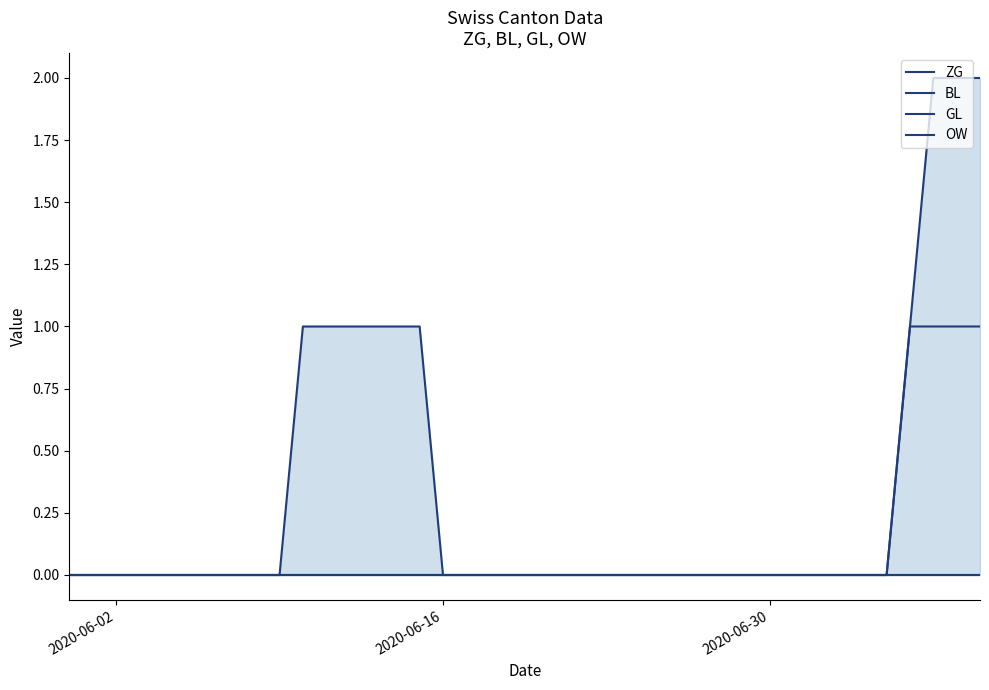

How many BL values are between 0 and 1?

40